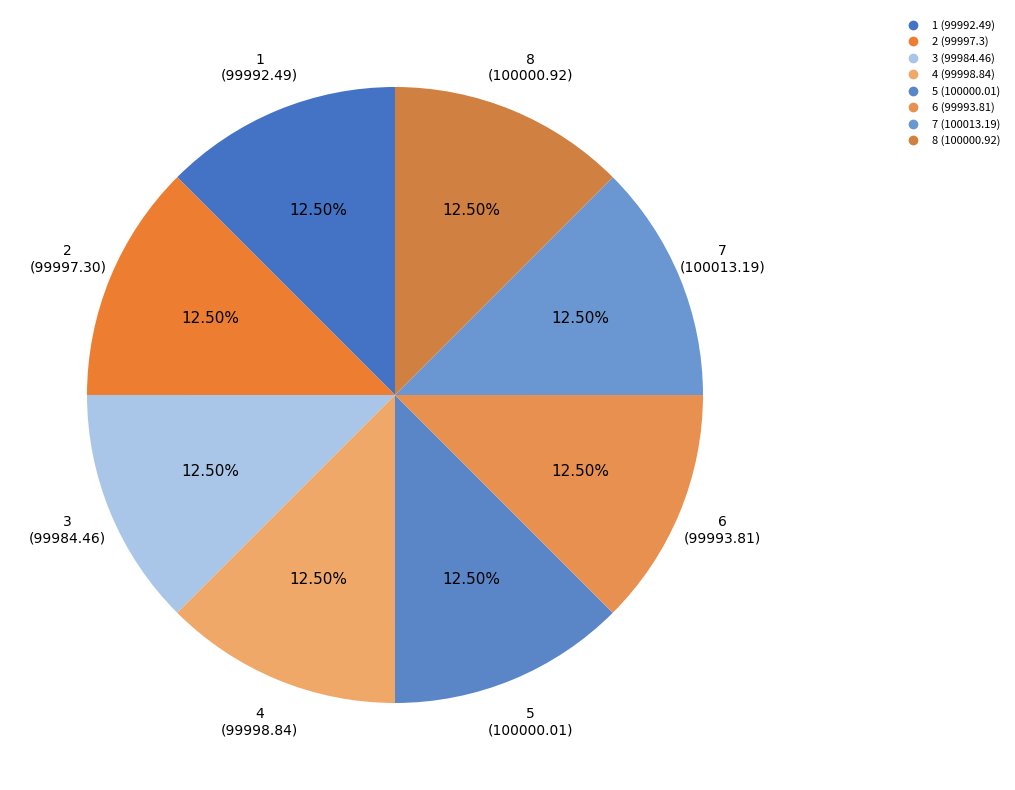

Do 4 and 6 together represent more than half of the pie?

No